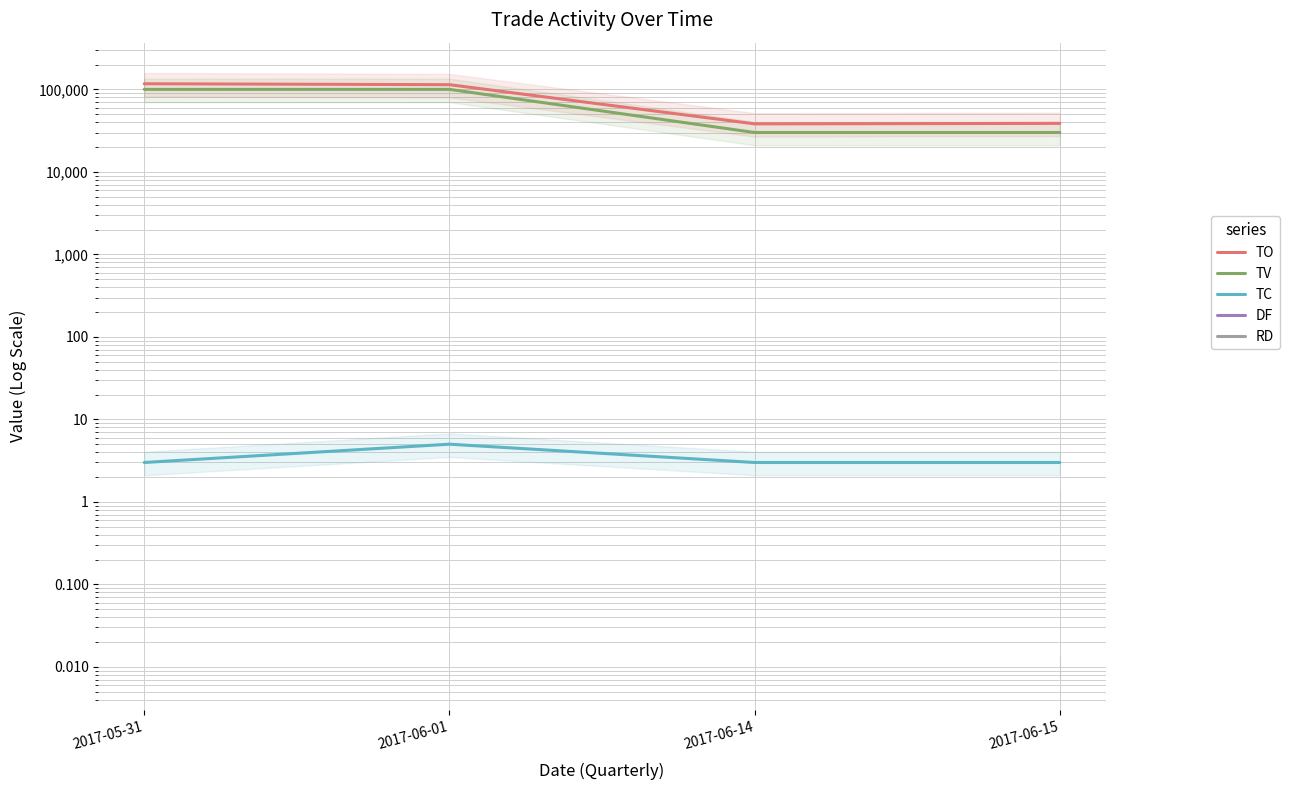

What is the difference between the maximum and second lowest values in the TO series?

78300.0